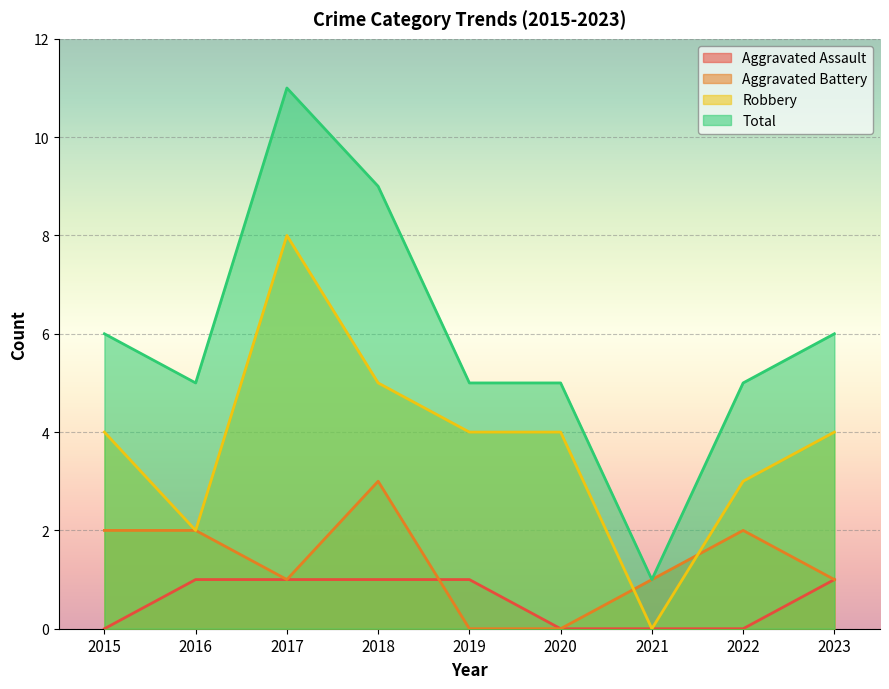

What is the value of the Aggravated Battery point at the 4th from the left?

3